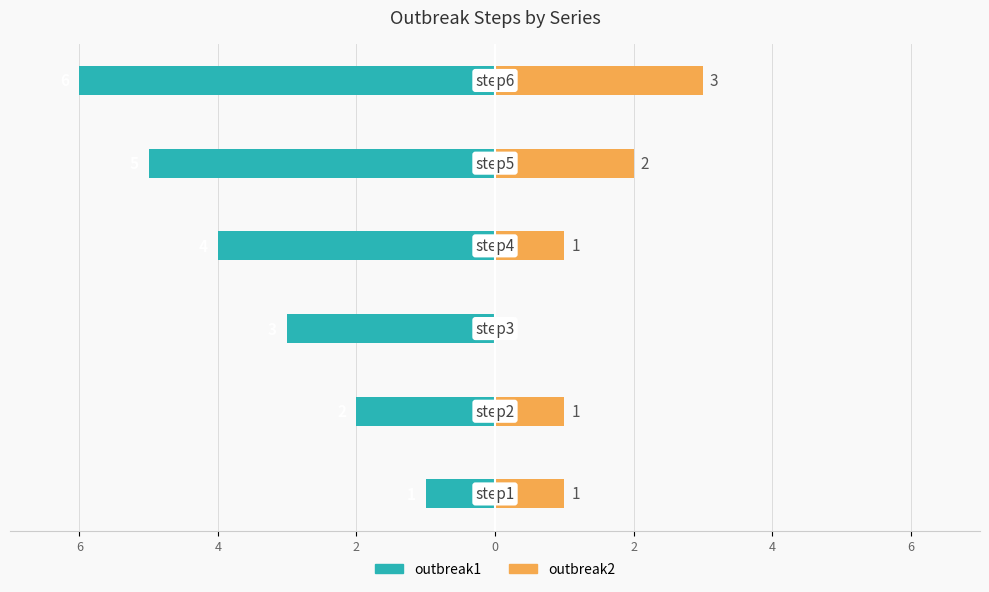

What is the sum of all outbreak1 values?

-21